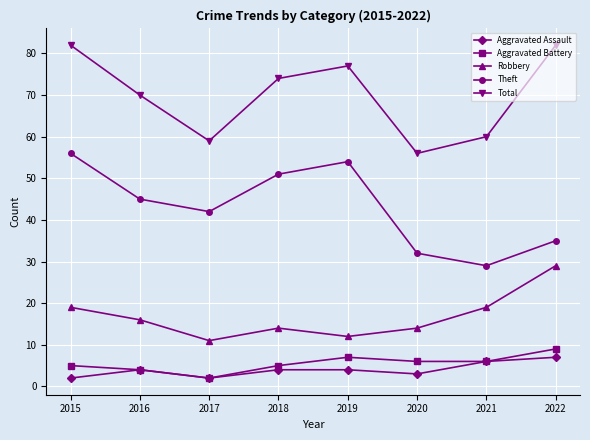

What is the difference between the highest and lowest values at 2019?

73